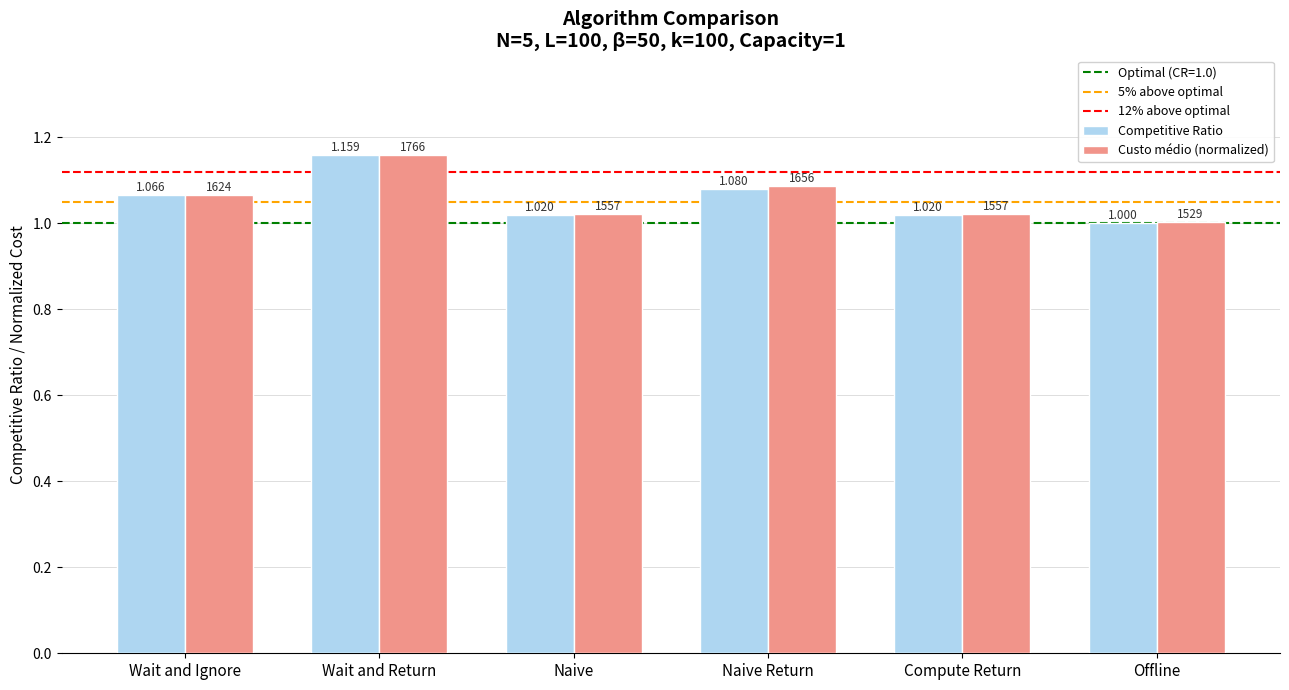

At which label is Competitive Ratio closest to 1?

Offline